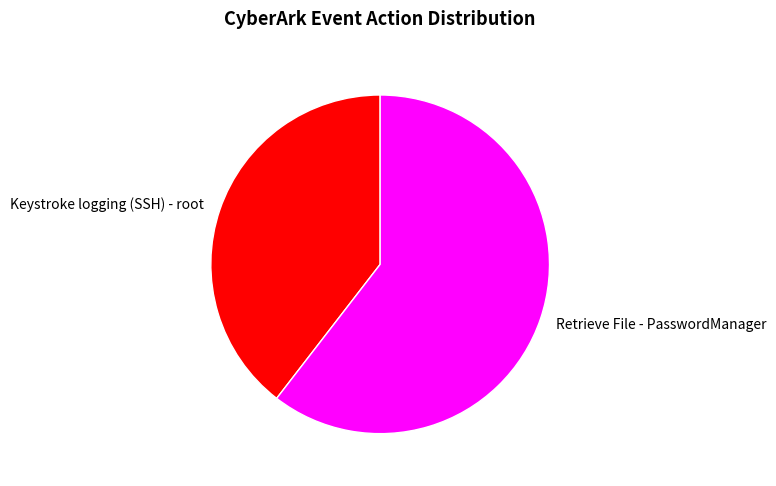

Which slice represents more than half of the pie?

Retrieve File - PasswordManager